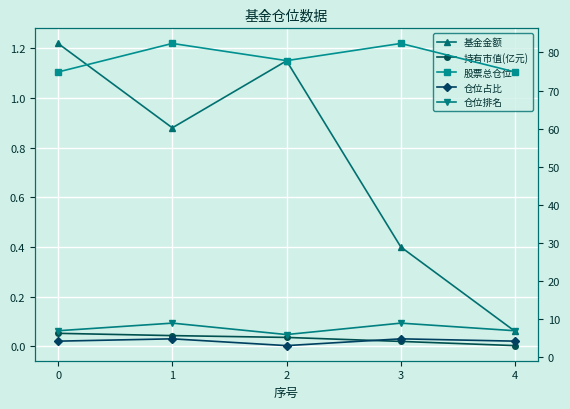

The value of 持有市值(亿元) at 1 is 0.0. True or false?

True